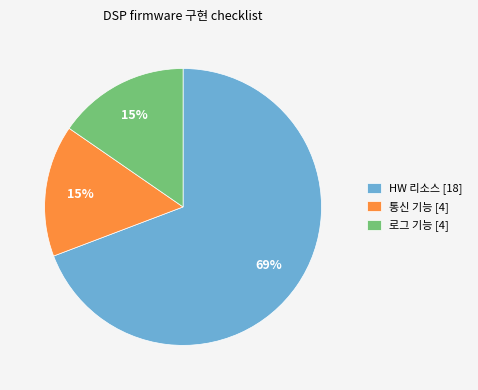

Which slice is the largest?

HW 리소스 [18]